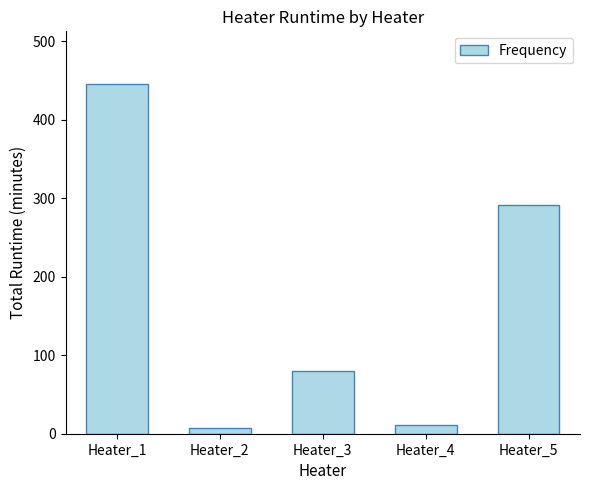

Where does the data first go above 80?

Heater_1